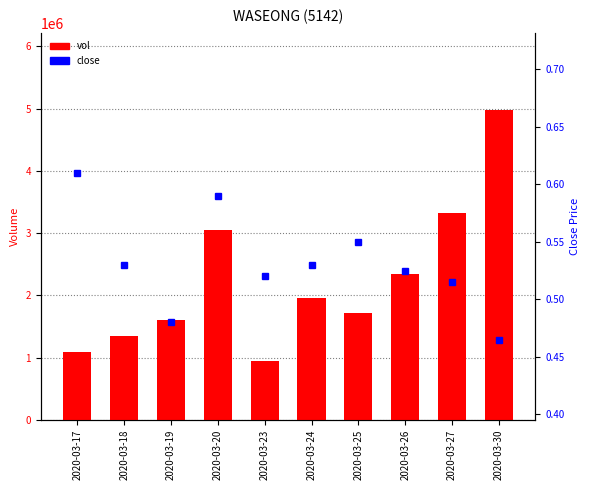

What is the spread (max minus min) of values at 2020-03-17?

1097199.4